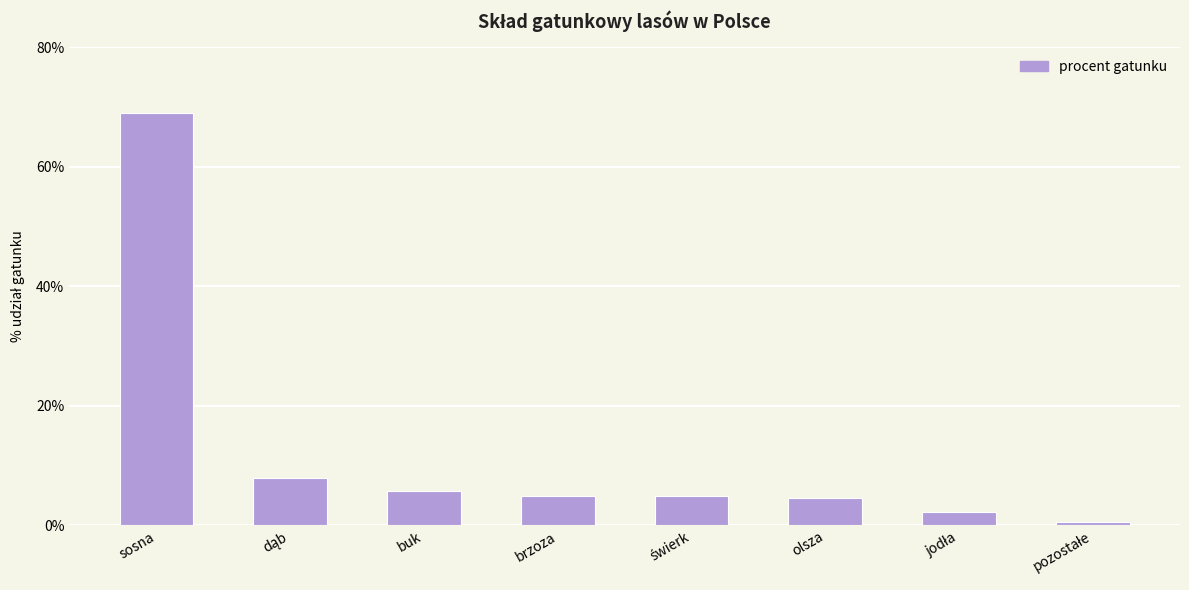

What is the label of the 6th bar from the left?

olsza